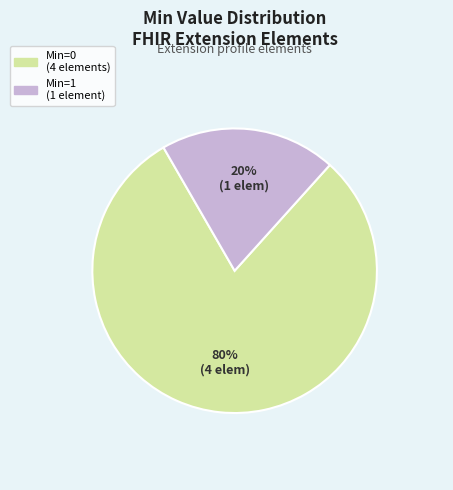

Is there a majority slice in this chart?

Yes